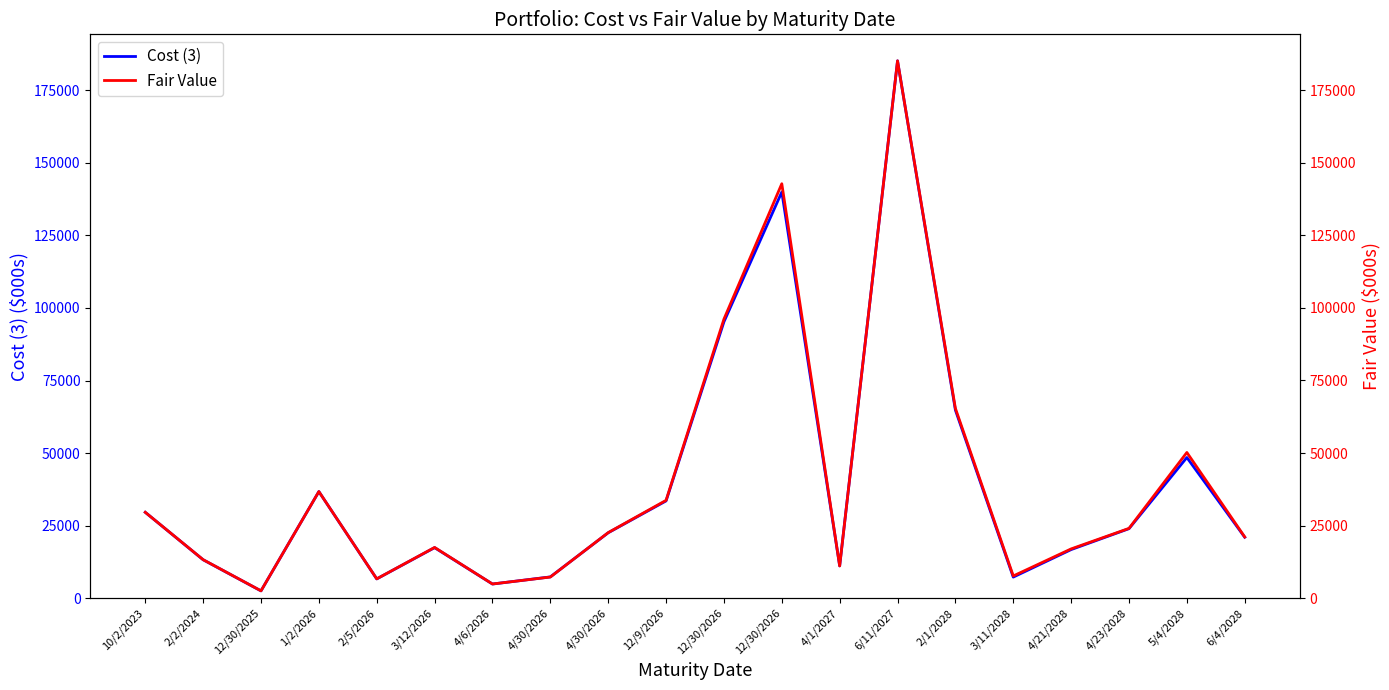

Does the chart display data point markers on the line(s)?

No